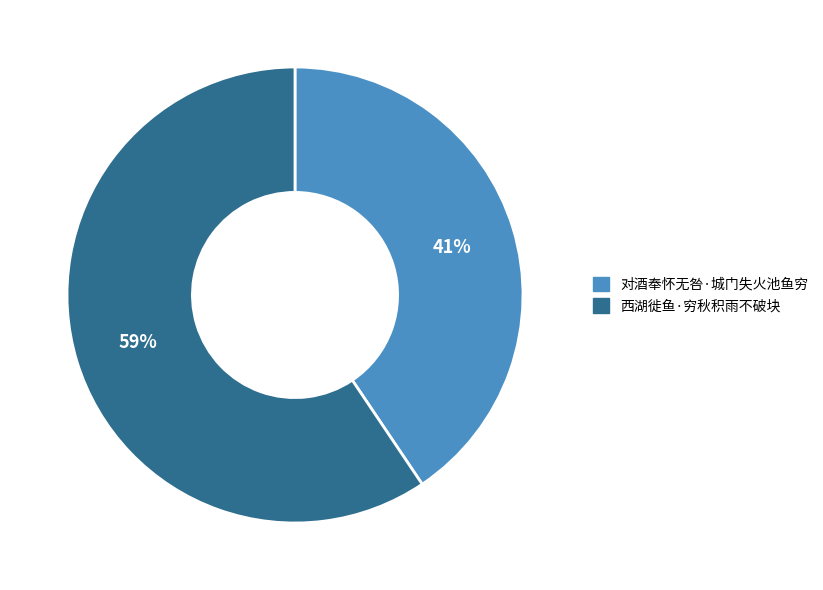

Between 西湖徙鱼·穷秋积雨不破块 and 对酒奉怀无咎·城门失火池鱼穷, which is larger?

西湖徙鱼·穷秋积雨不破块